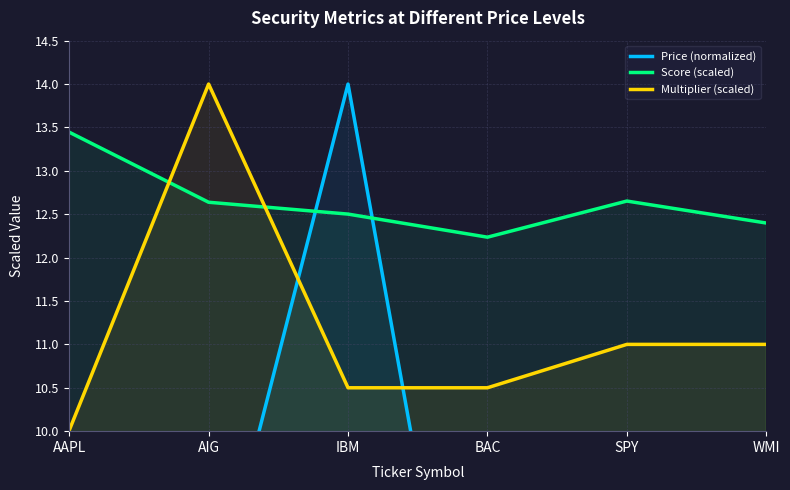

What is the value of the Price (normalized) point at the 5th from the left?

9.9